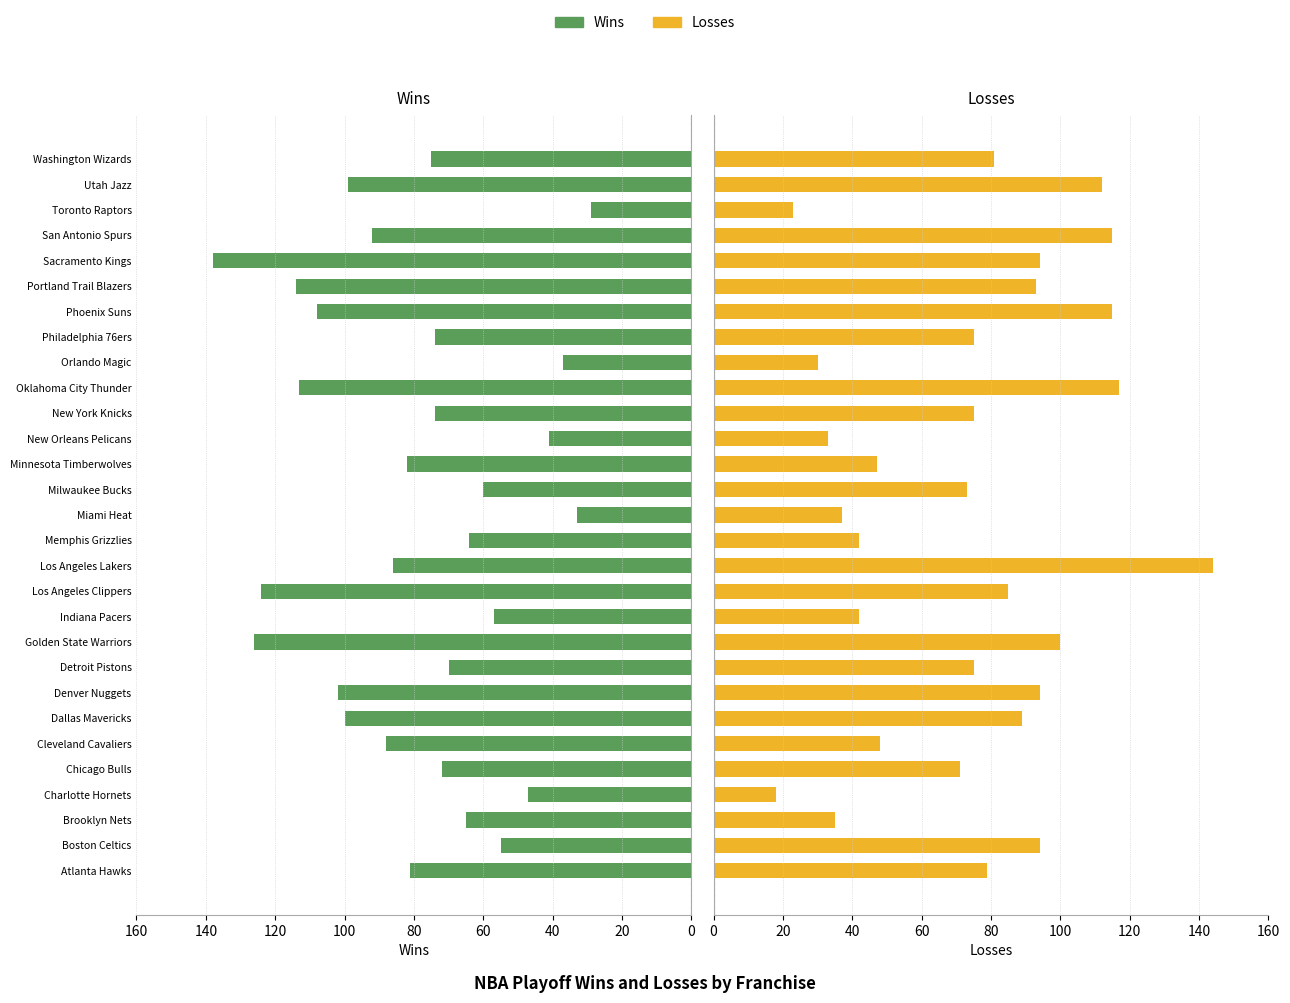

List the series in order of their peak value, highest first.

Losses, Wins